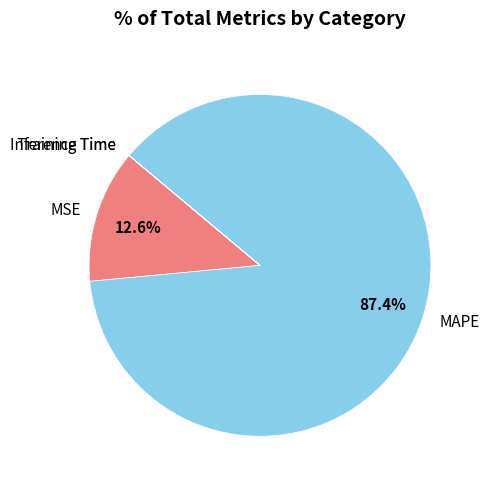

What portion of the pie excludes MAPE?

12.6%